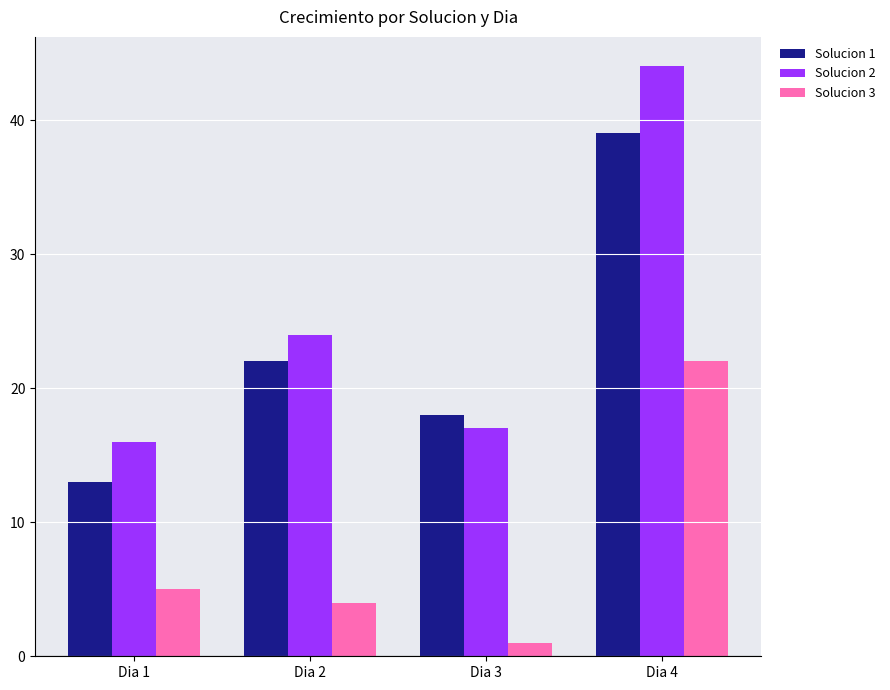

What is the sum of the Solucion 2 values at Dia 2 and Dia 1?

40